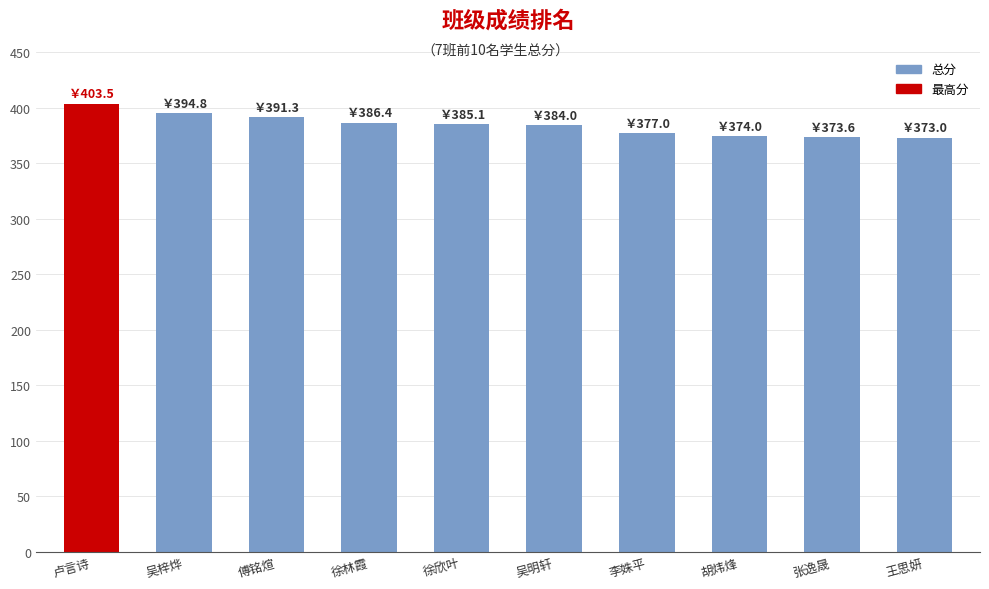

True or false: the data shows 223.4 at 傅铭煊.

False